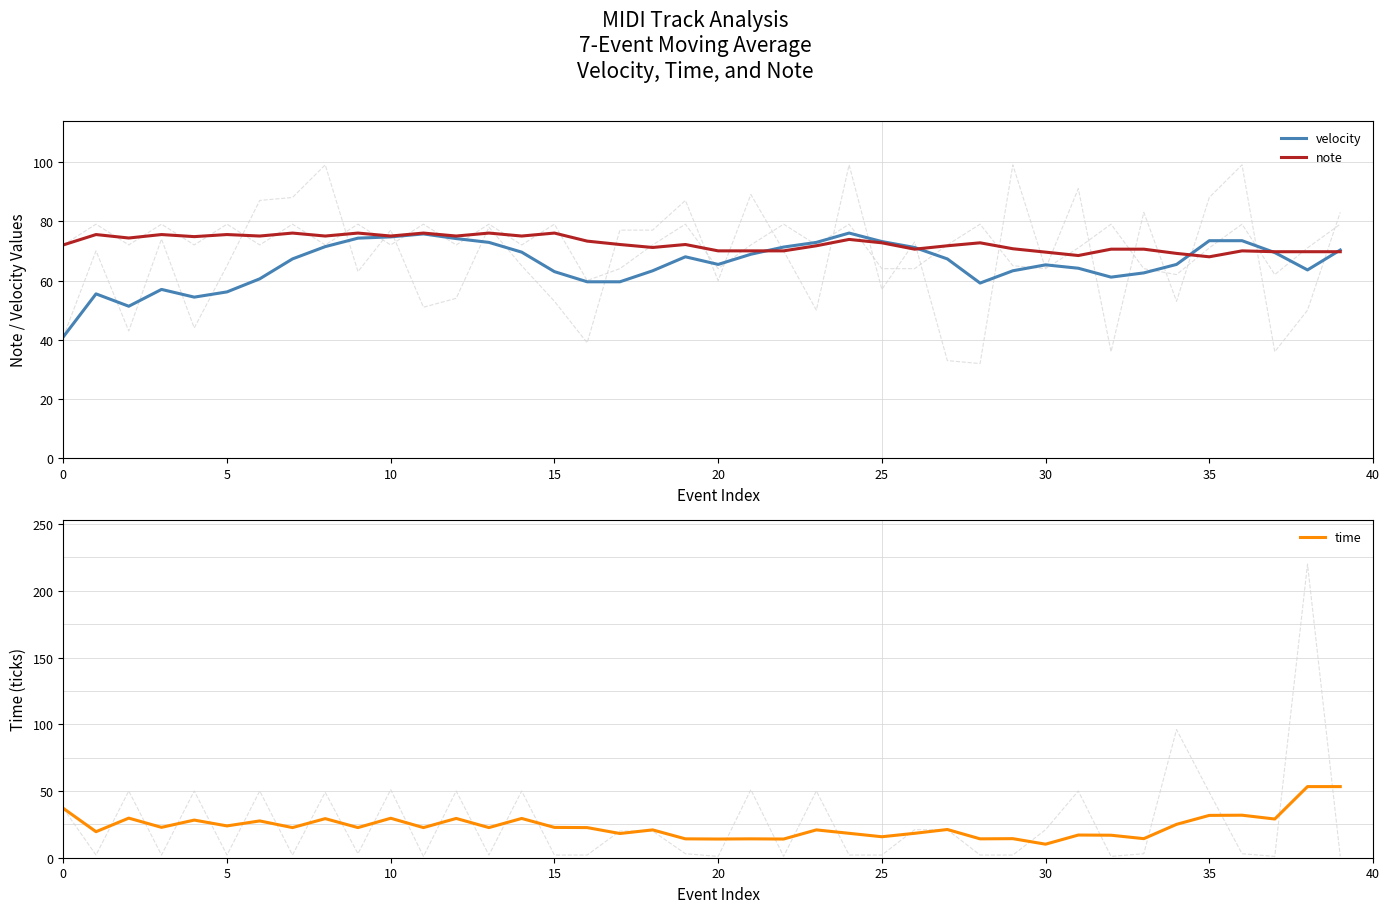

What is the sum of the velocity values at 16 and 15?

122.6